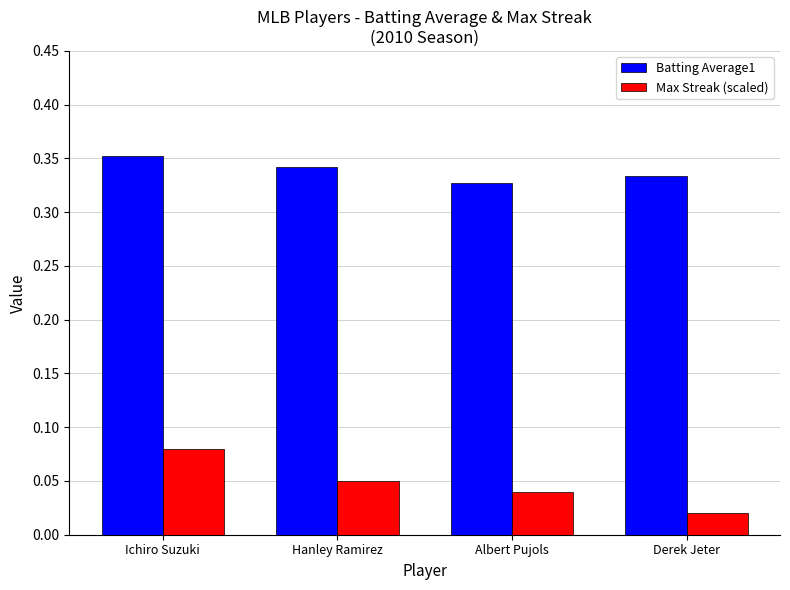

Which series has the largest range (max minus min)?

Max Streak (scaled)